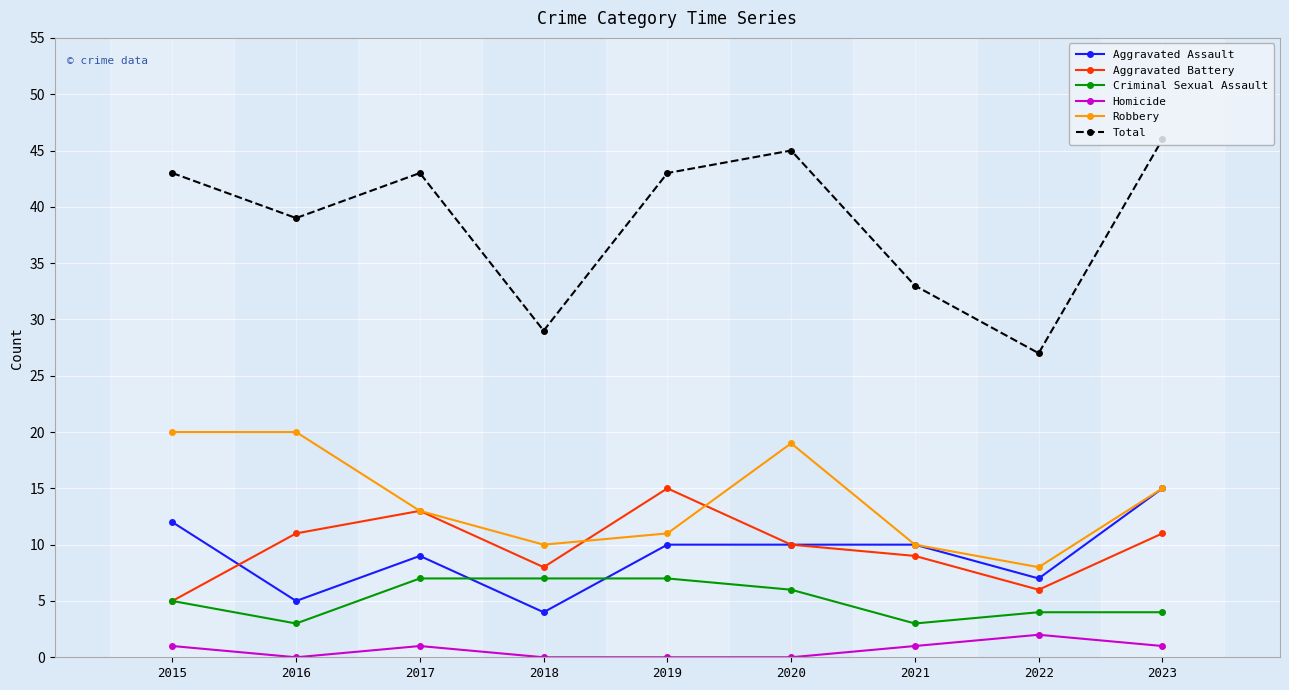

What is the value of the Criminal Sexual Assault point at the 9th from the left?

4